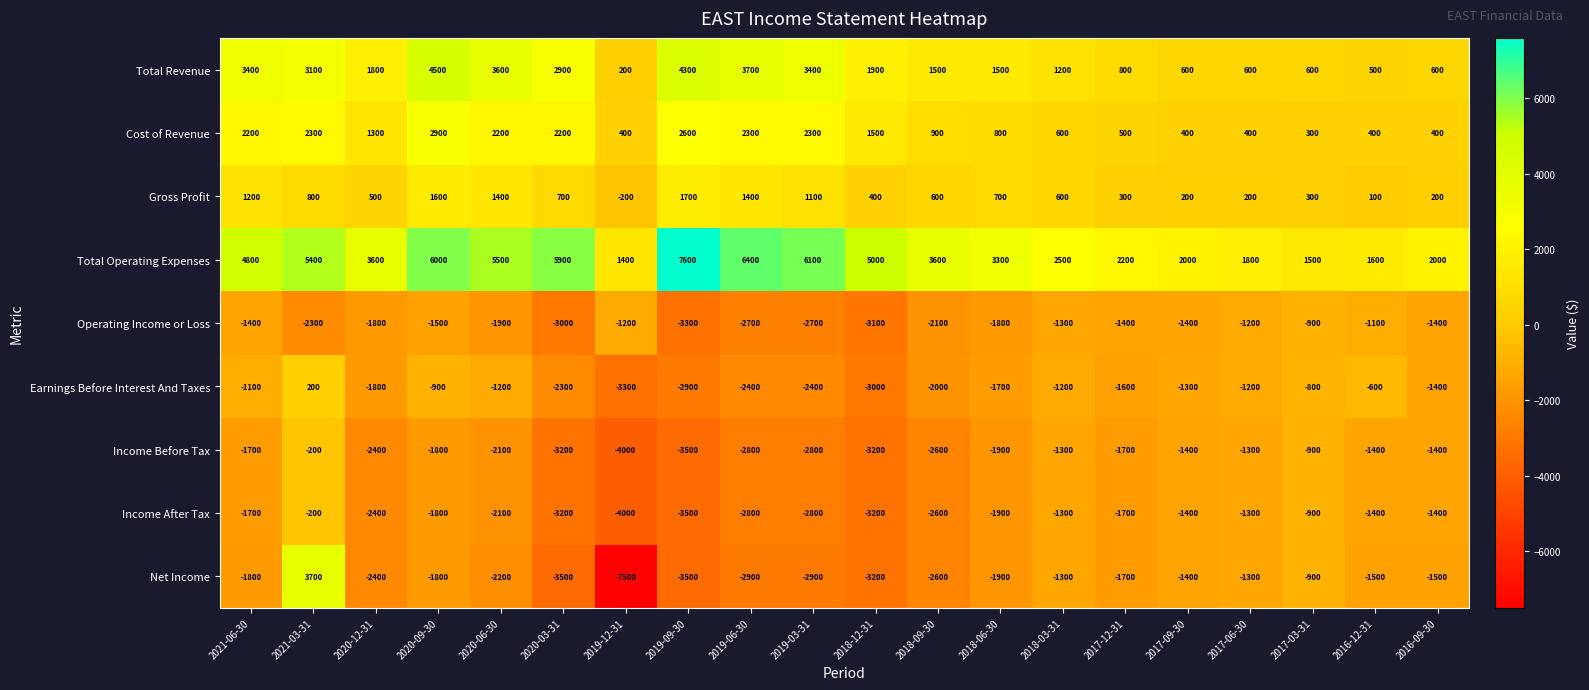

At which category is the sum across all series the highest?

2021-03-31